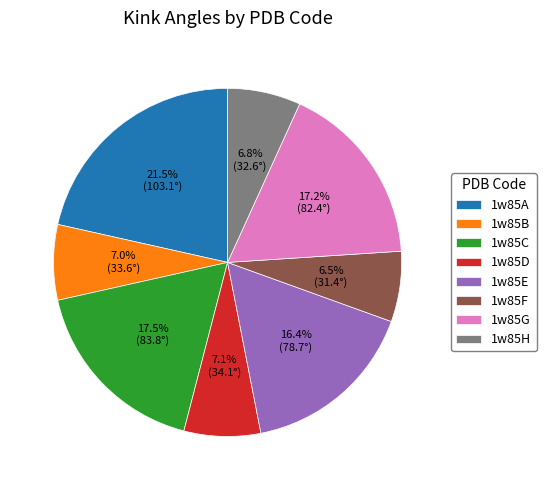

What percentage is the 1w85H slice, to the nearest percent?

7%